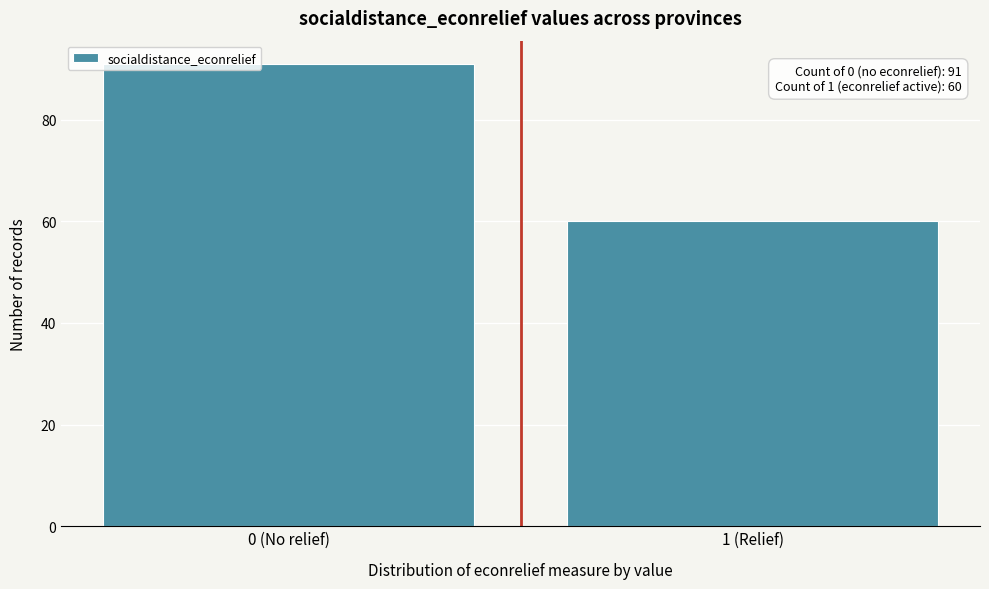

Reading left to right, list all the values displayed in this chart.

0 (No relief)=91	1 (Relief)=60